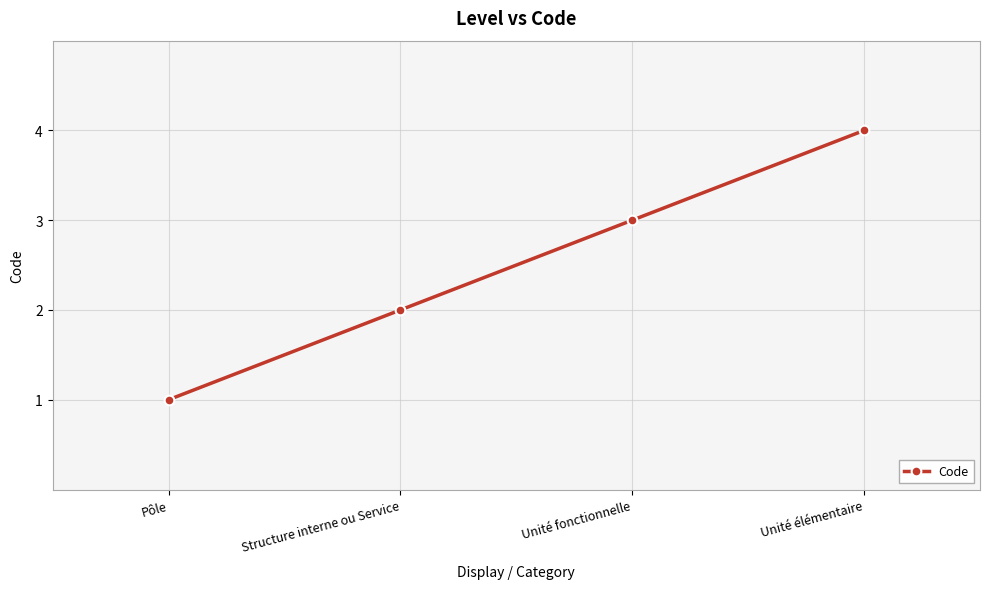

List the labels in order of value, smallest first.

Pôle, Structure interne ou Service, Unité fonctionnelle, Unité élémentaire